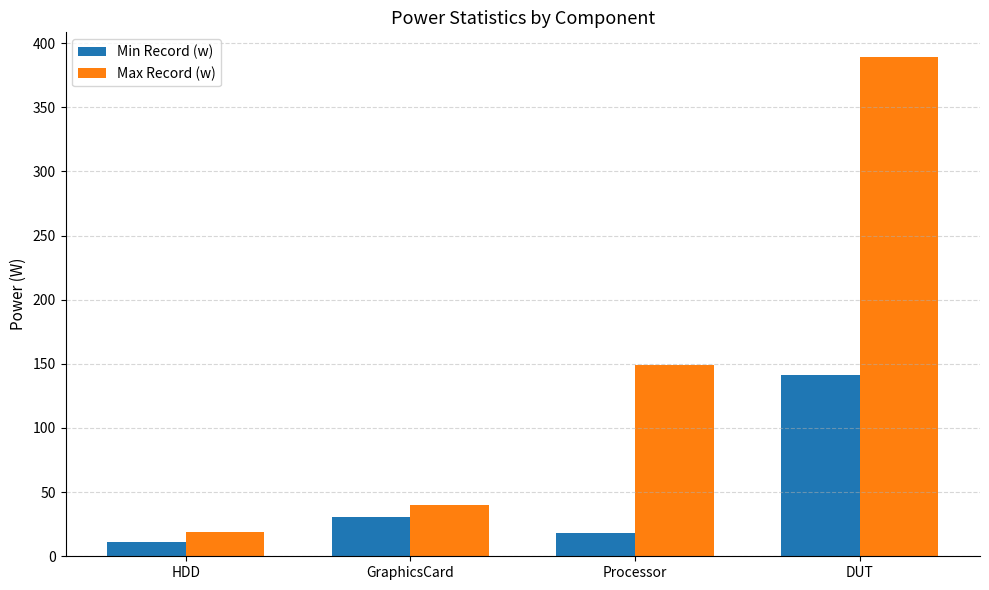

What is the sum of the Min Record (w) values at HDD and GraphicsCard?

41.9